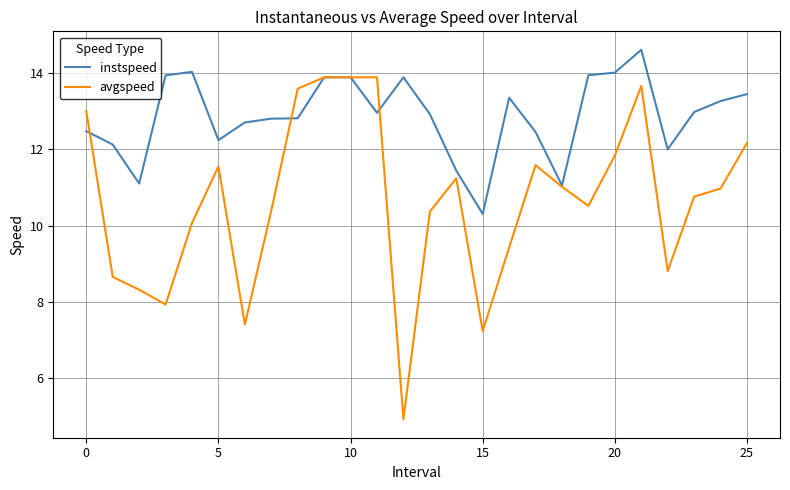

What are all the series names shown in the legend?

instspeed, avgspeed